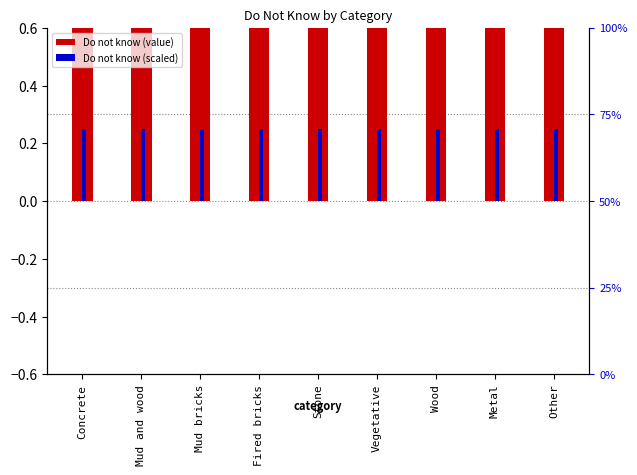

The Do not know (main) series shows 1.0 at Concrete. True or false?

True